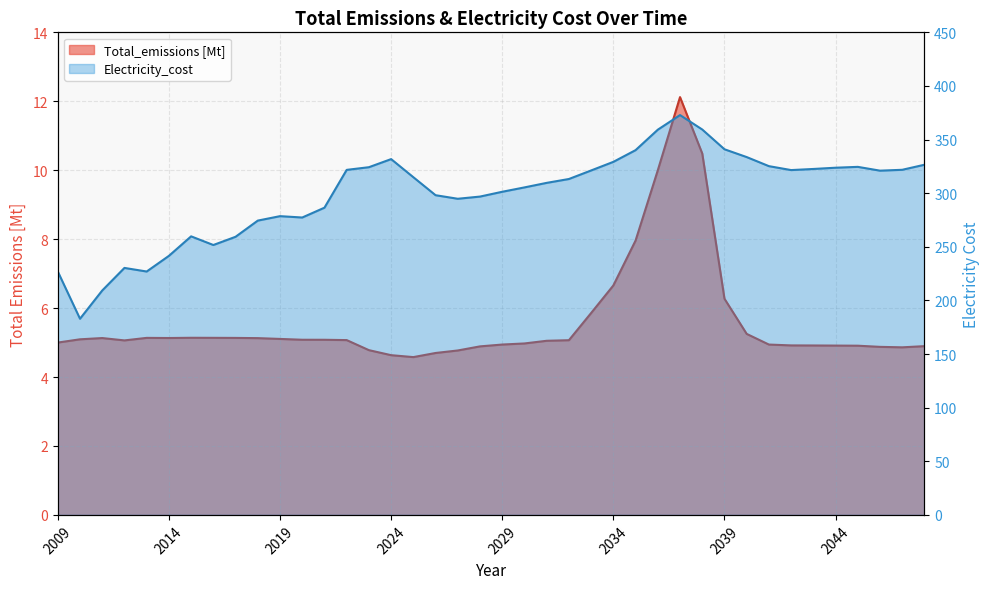

Which series has the largest total across all categories?

Electricity_cost